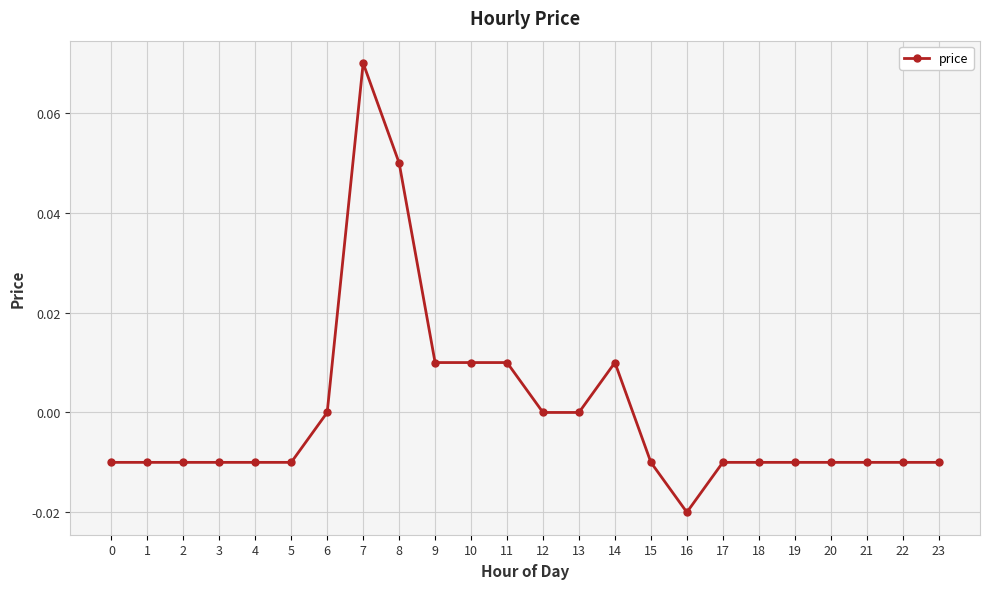

Is it true that the value at 17 is -0.0?

True